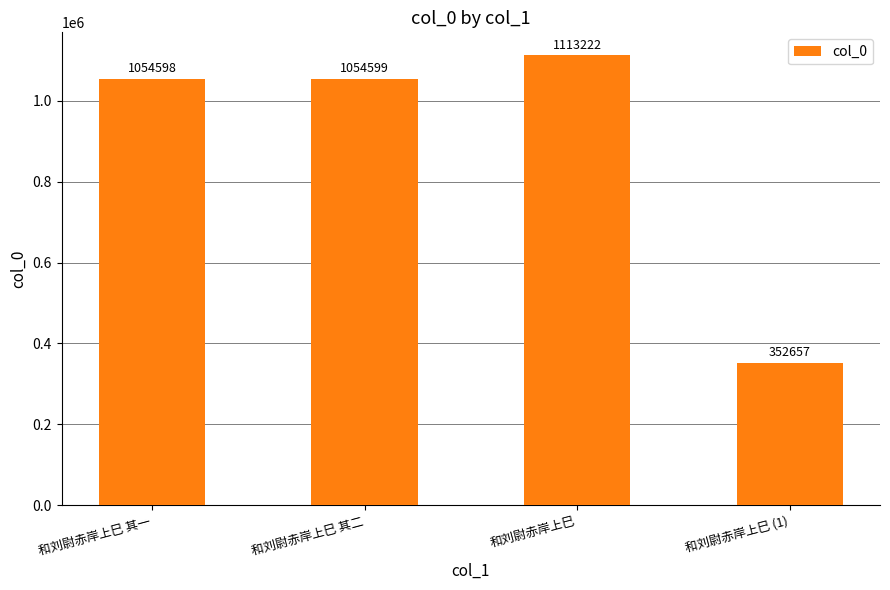

List the labels in order of value, largest first.

和刘尉赤岸上巳, 和刘尉赤岸上巳 其二, 和刘尉赤岸上巳 其一, 和刘尉赤岸上巳 (1)